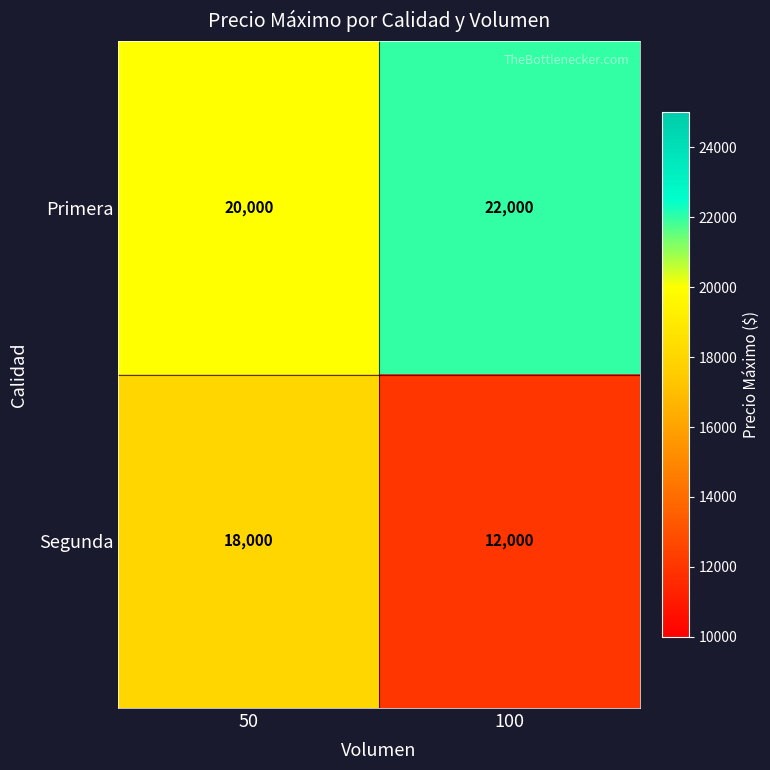

Read the Segunda value at 50.

18000